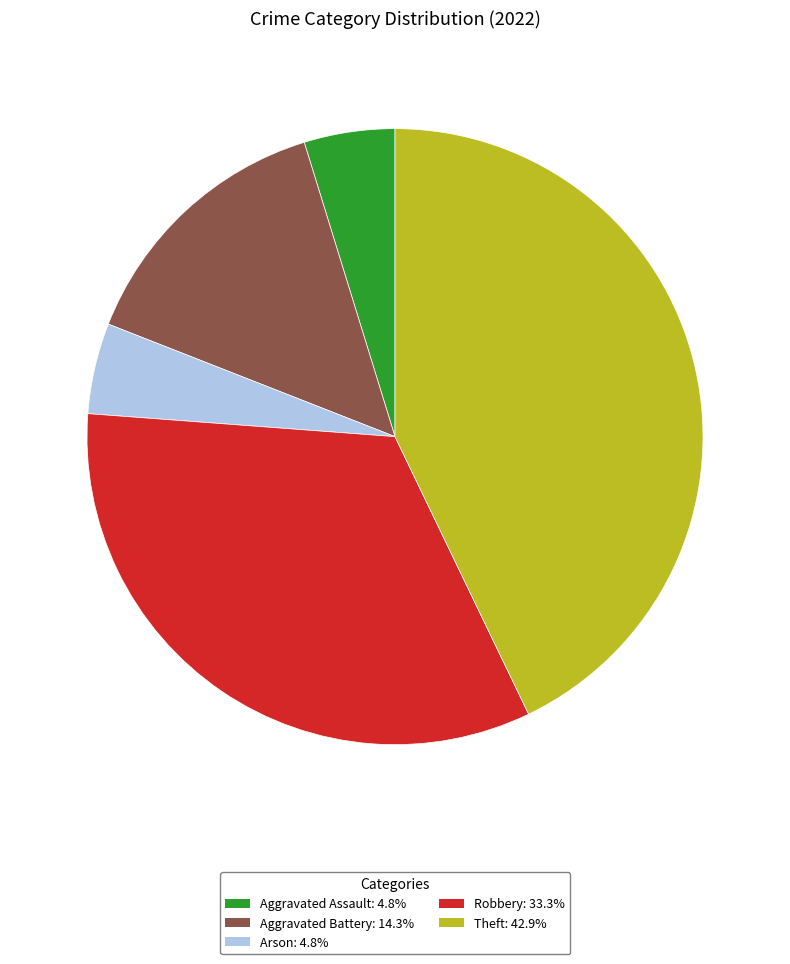

Combined, do Arson and Aggravated Assault account for over 50%?

No